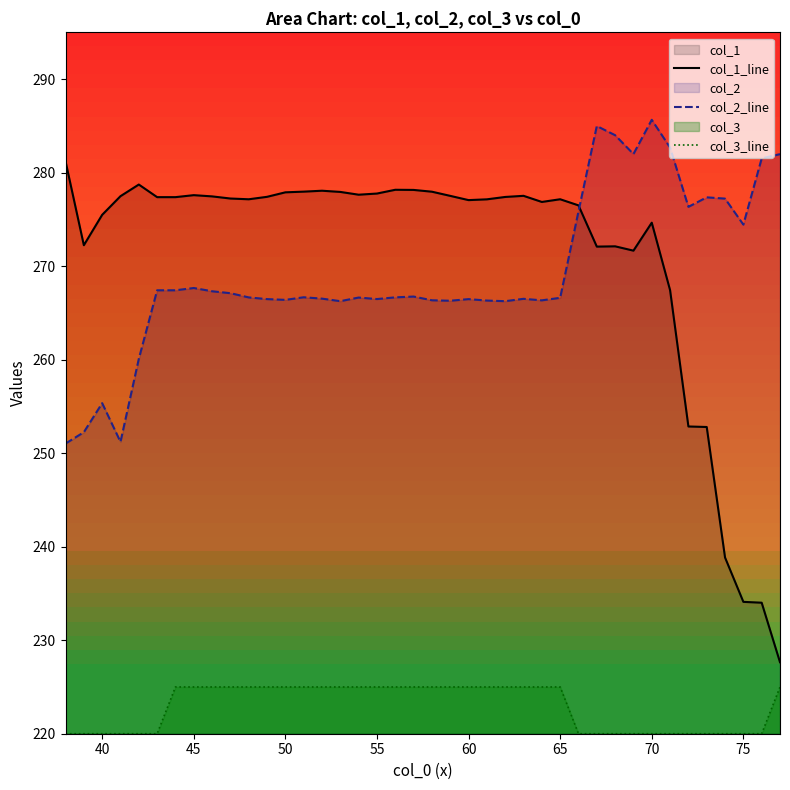

Between 80 and 39, which series saw the biggest shift?

col_1_line